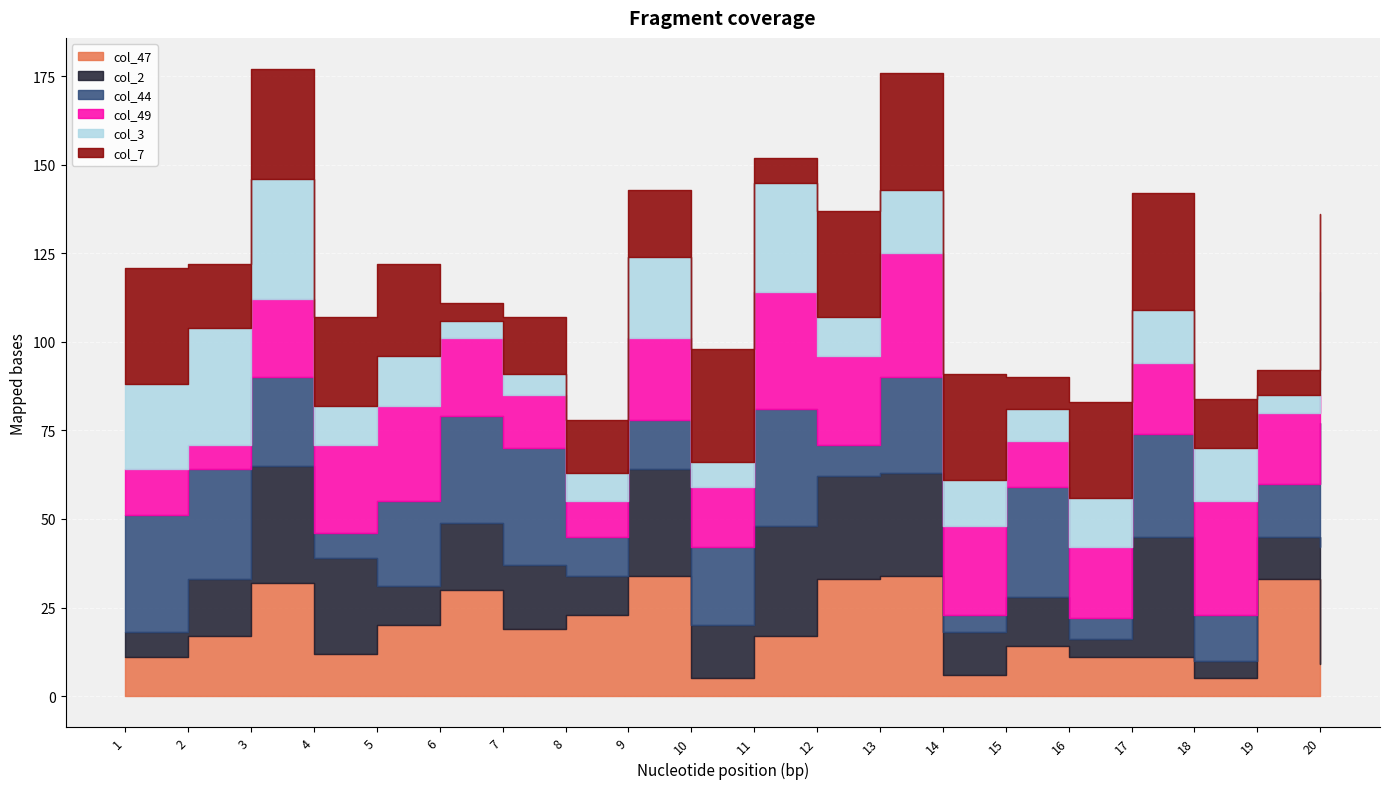

What is the average value of the col_2 series?

20